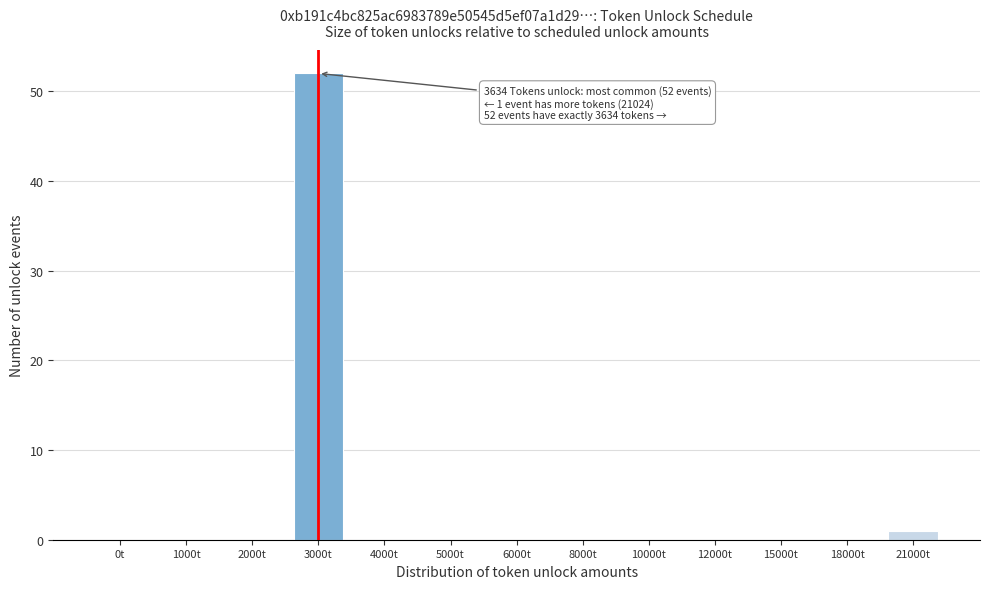

Reading right to left, extract all data points from this chart.

21000t=1	18000t=0	15000t=0	12000t=0	10000t=0	8000t=0	6000t=0	5000t=0	4000t=0	3000t=52	2000t=0	1000t=0	0t=0